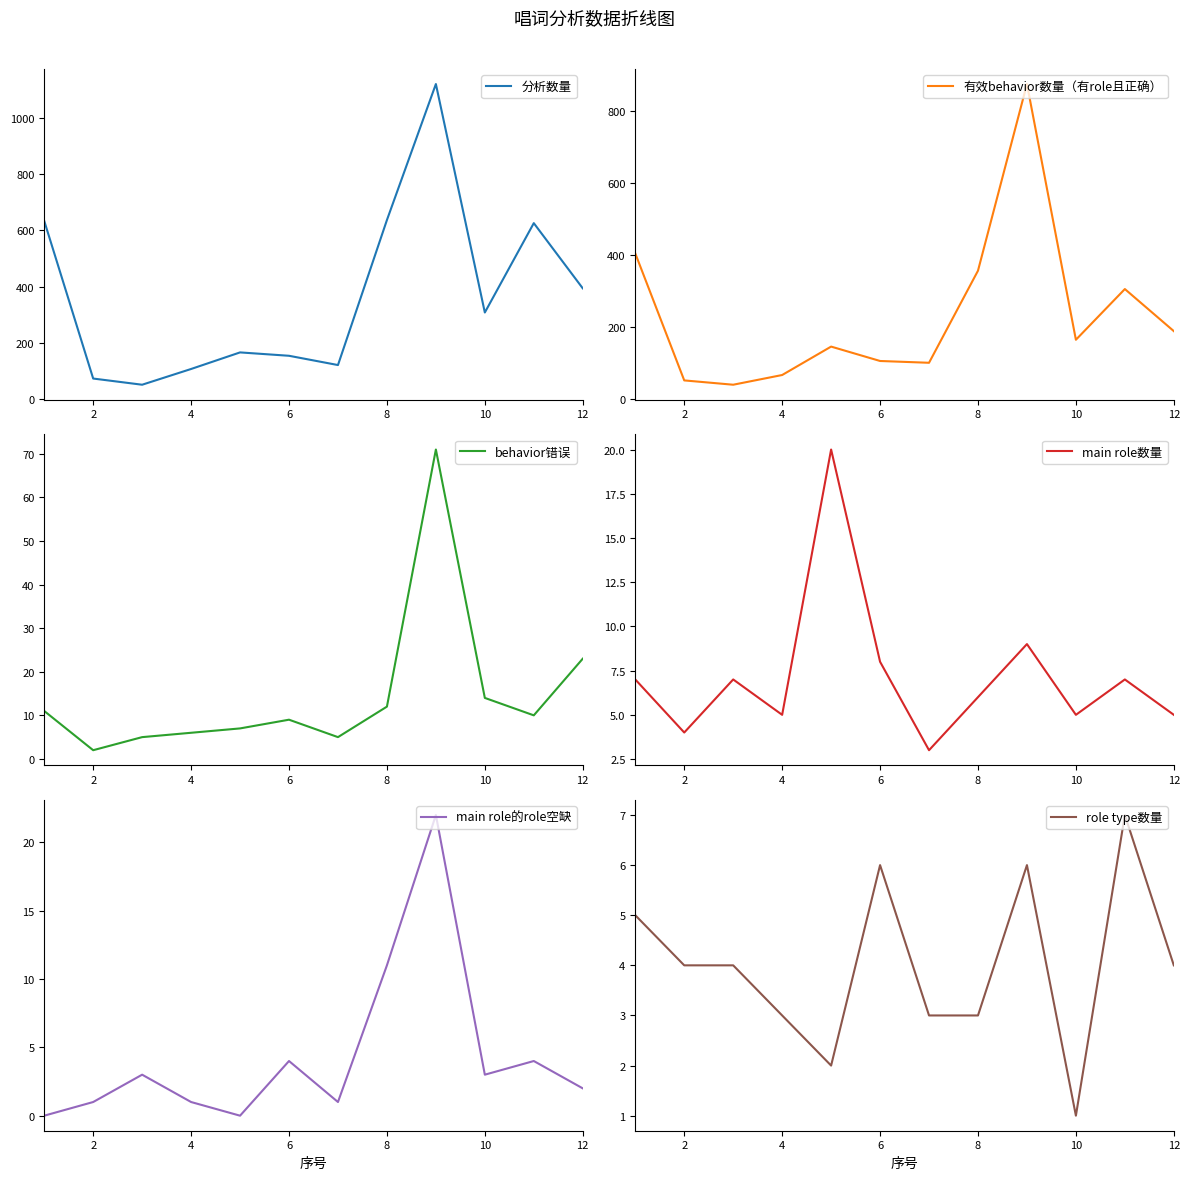

How many interior local peaks does the 分析数量 series have?

3